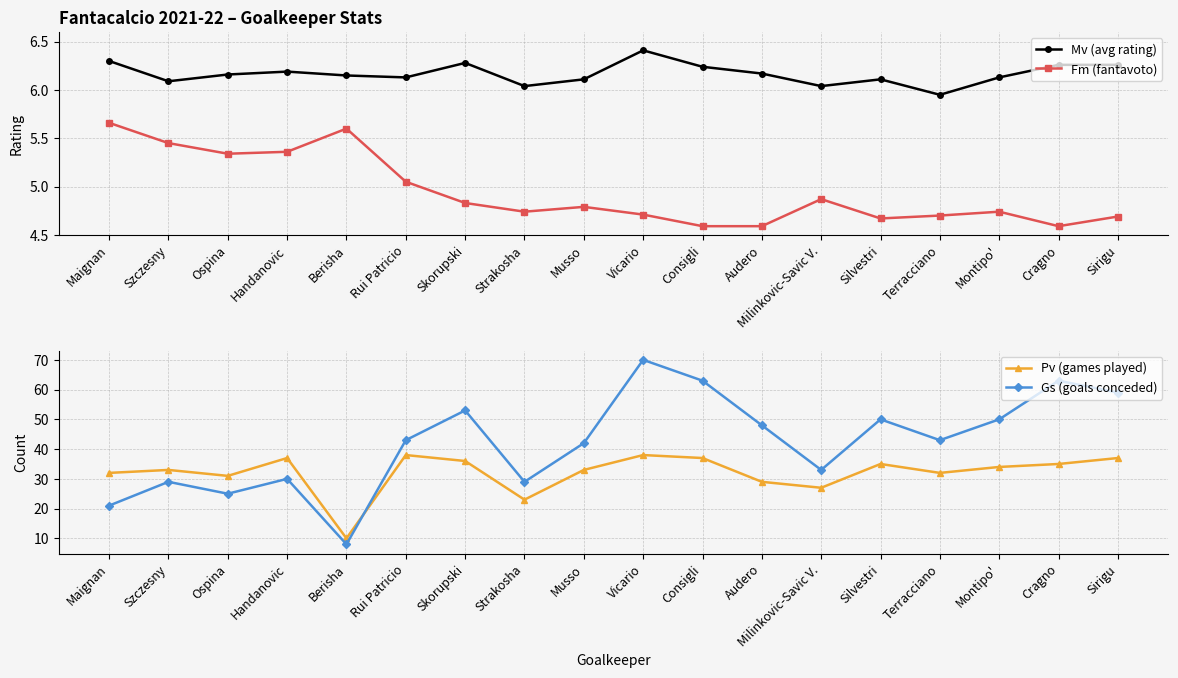

In Pv (games played), how many points are lower than both neighbors (excluding endpoints)?

5